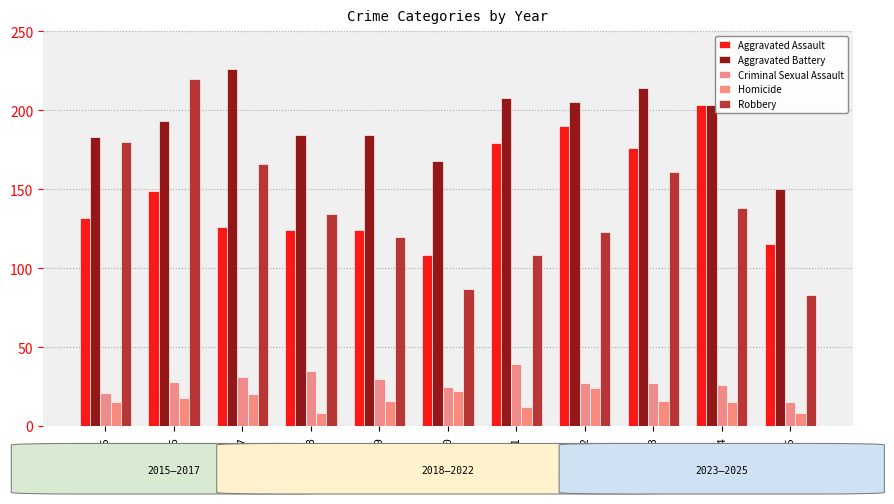

Reading left to right, what are all the values shown in this chart?

Aggravated Assault: 132	149	126	124	124	108	179	190	176	203	115
Aggravated Battery: 183	193	226	184	184	168	208	205	214	203	150
Criminal Sexual Assault: 21	28	31	35	30	25	39	27	27	26	15
Homicide: 15	18	20	8	16	22	12	24	16	15	8
Robbery: 180	220	166	134	120	87	108	123	161	138	83